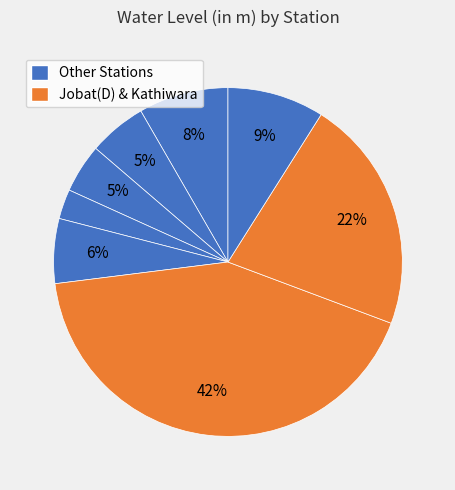

Count the number of slices in the pie.

8